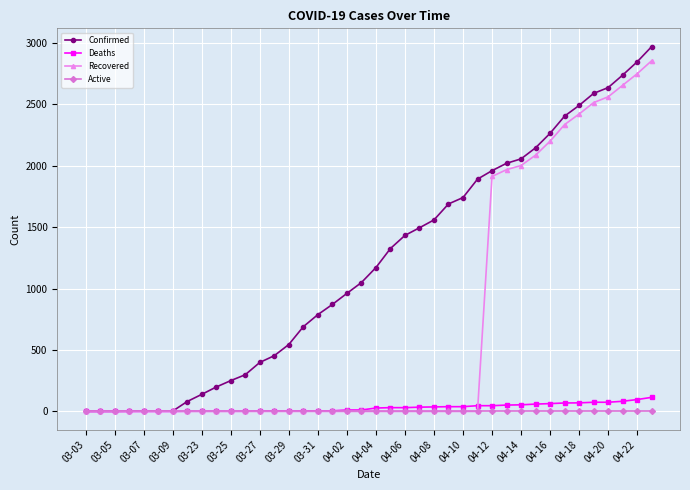

What is the maximum value for Recovered?

2855